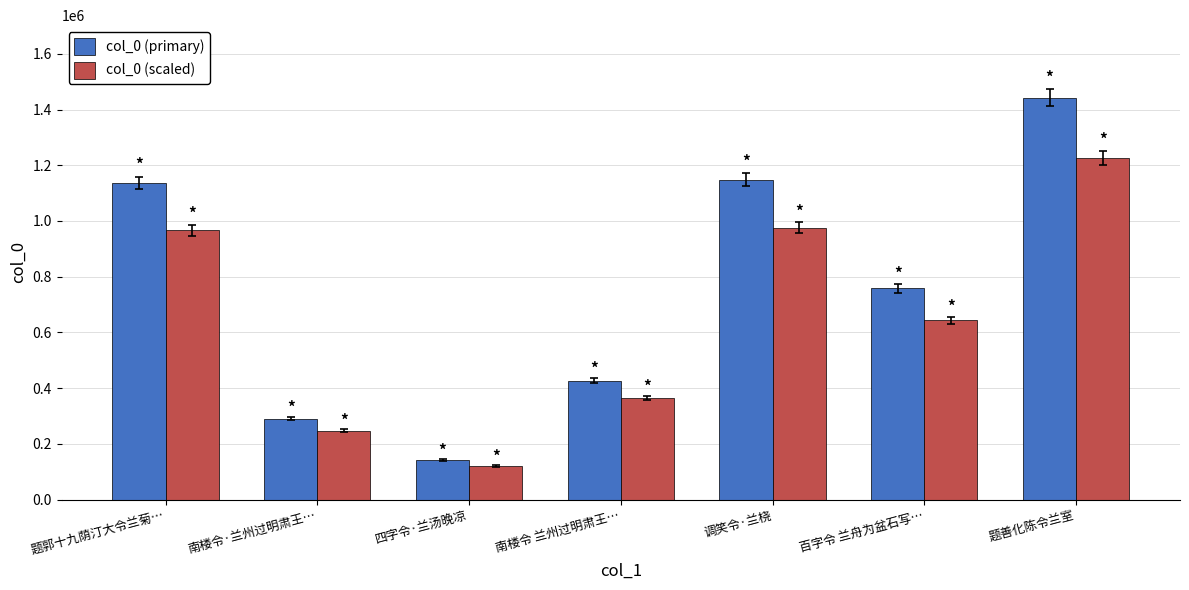

Which series has the widest spread of values?

col_0 (primary)